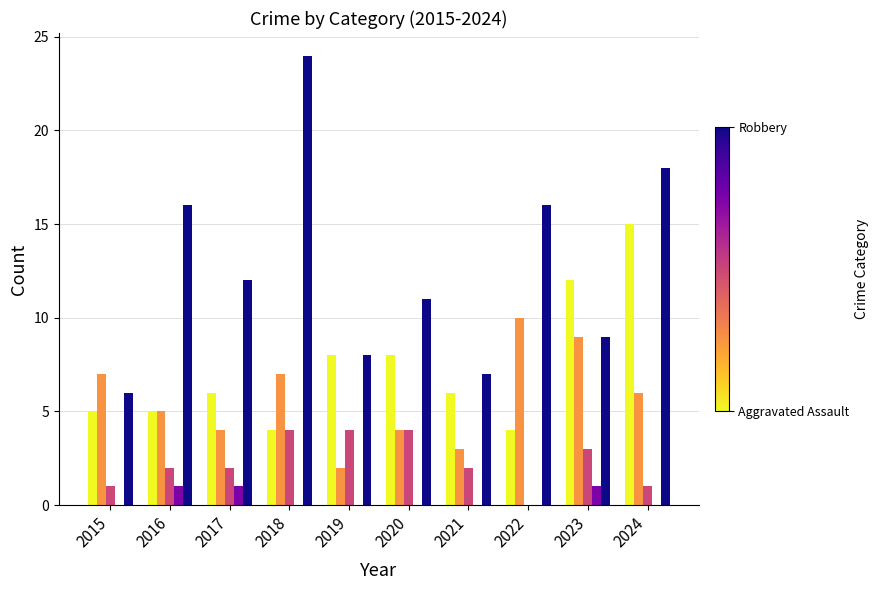

What is the maximum value shown in the chart?

24